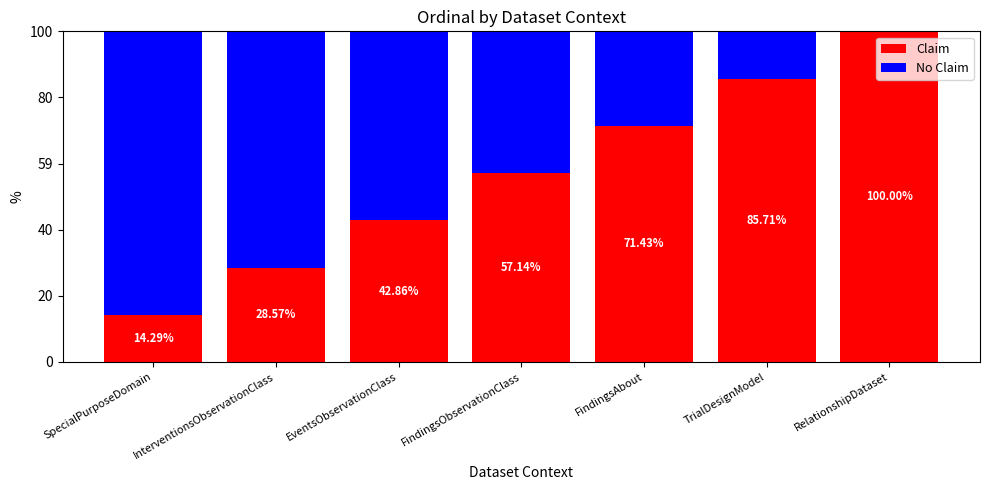

What are all the series names shown in the legend?

Claim, No Claim